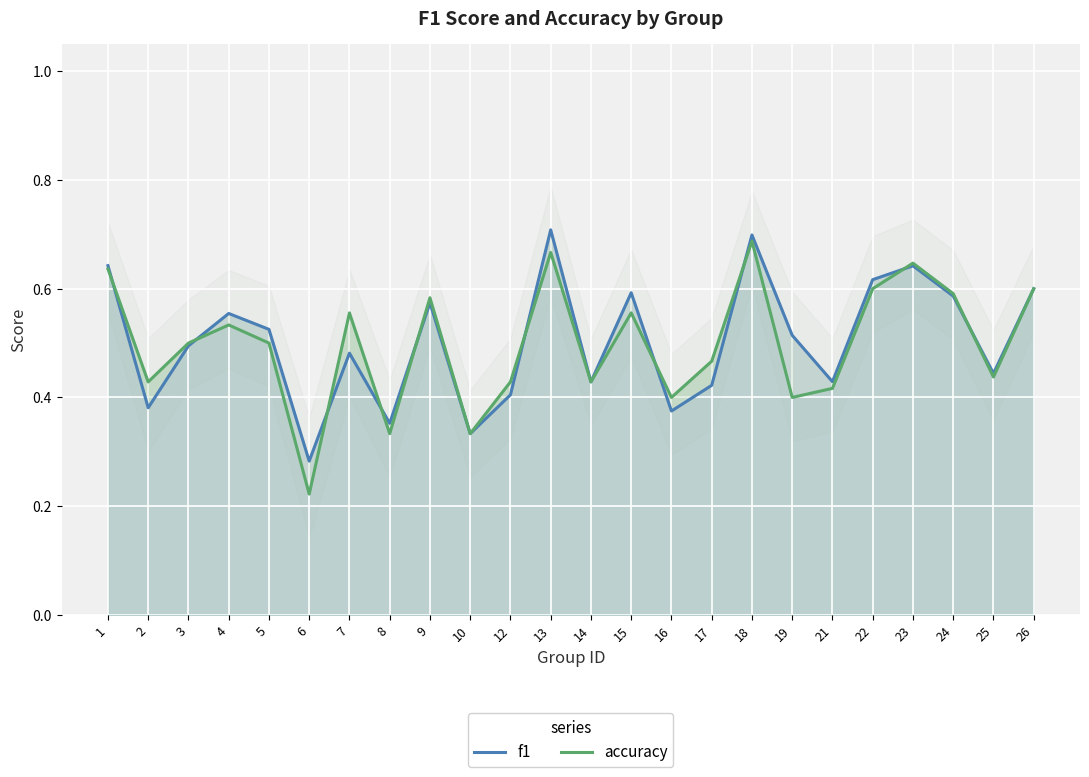

What are all the series names shown in the legend?

f1, accuracy